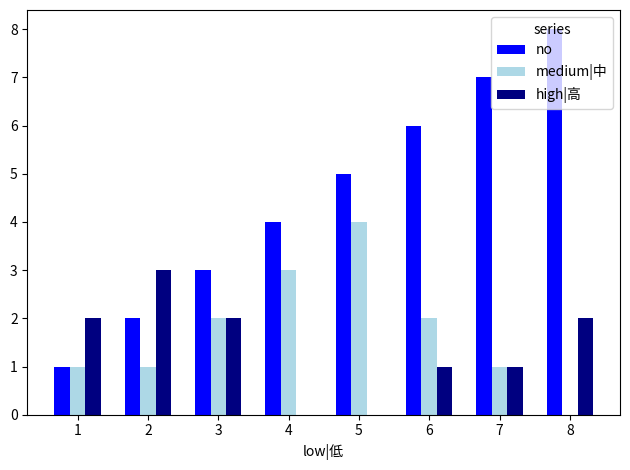

Between 3 and 8, which series saw the biggest shift?

no